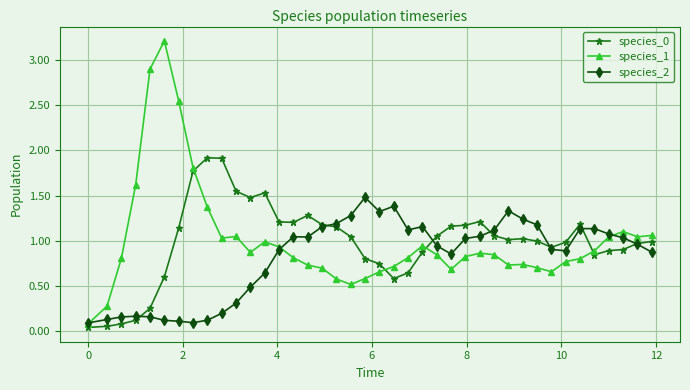

What is the value of the species_2 point at the 19th from the left?

1.3